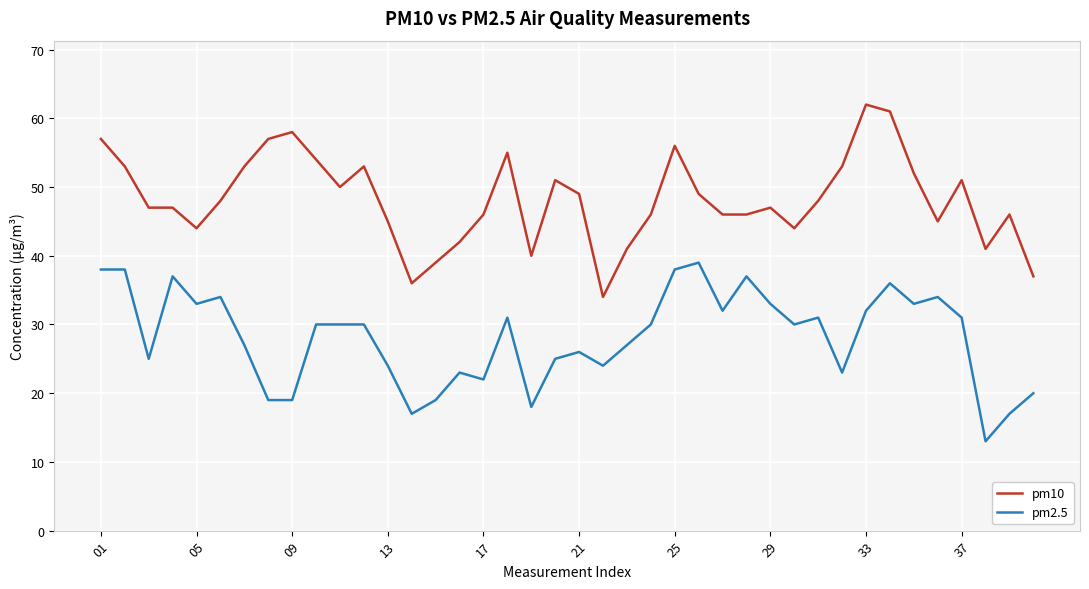

List the series in order of their overall mean, highest first.

pm10, pm2.5